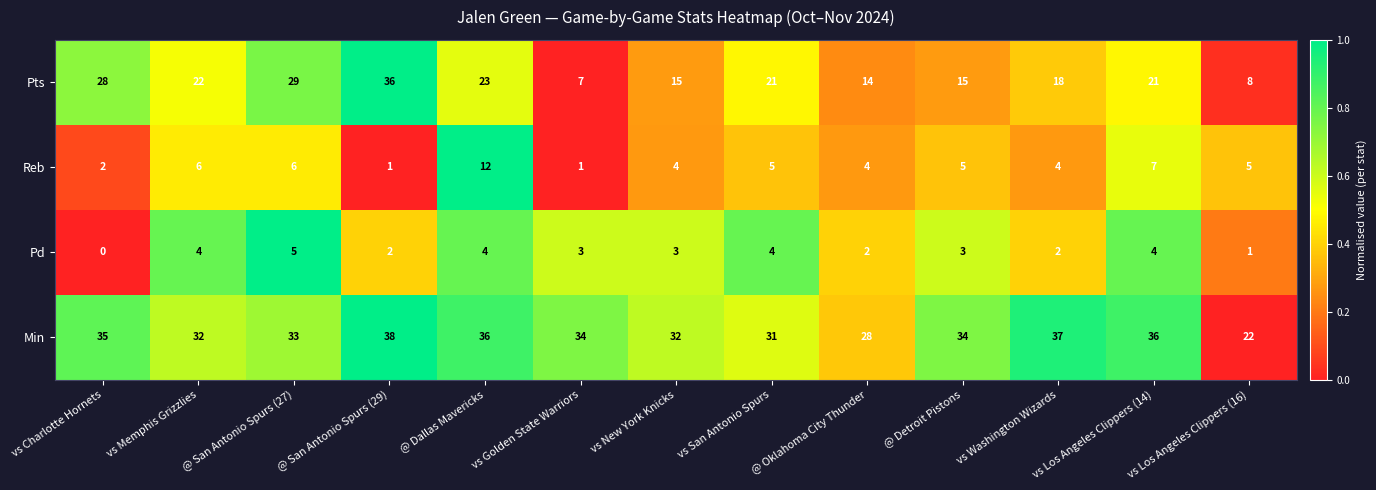

At vs Los Angeles Clippers (14), list the series in order from smallest to largest.

Pd, Reb, Pts, Min